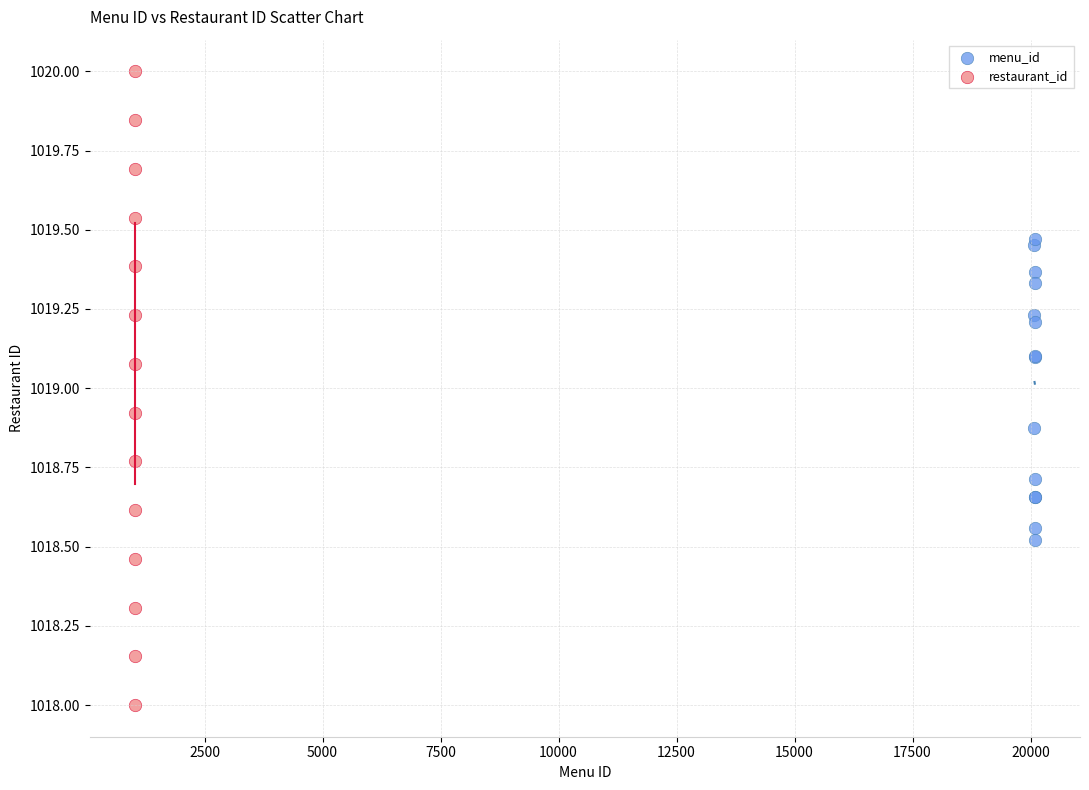

Which series reaches the minimum Y coordinate?

restaurant_id